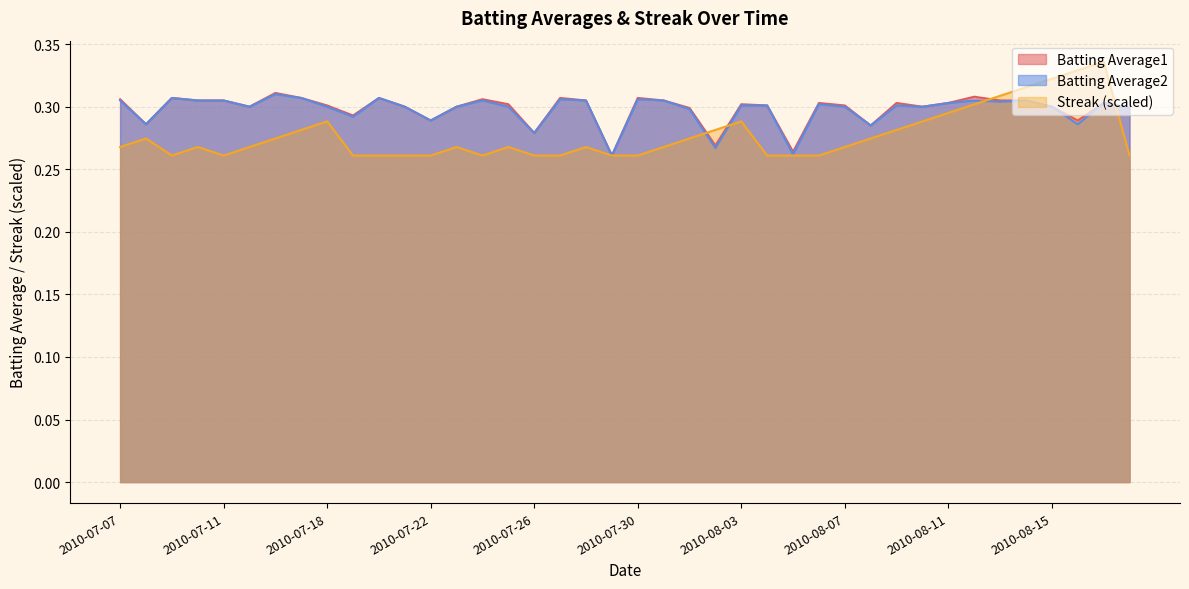

True or false: Streak and Batting Average2 intersect in this chart.

True